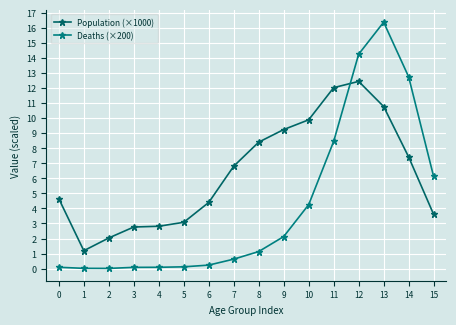

Reading left to right, extract all data points from this chart.

Population (×1000): 0=4.6	1=1.2	2=2.0	3=2.8	4=2.8	5=3.1	6=4.4	7=6.8	8=8.4	9=9.2	10=9.9	11=12.0	12=12.4	13=10.8	14=7.4	15=3.6
Deaths (×200): 0=0.1	1=0.0	2=0.0	3=0.1	4=0.1	5=0.1	6=0.2	7=0.6	8=1.1	9=2.1	10=4.2	11=8.4	12=14.2	13=16.4	14=12.7	15=6.1